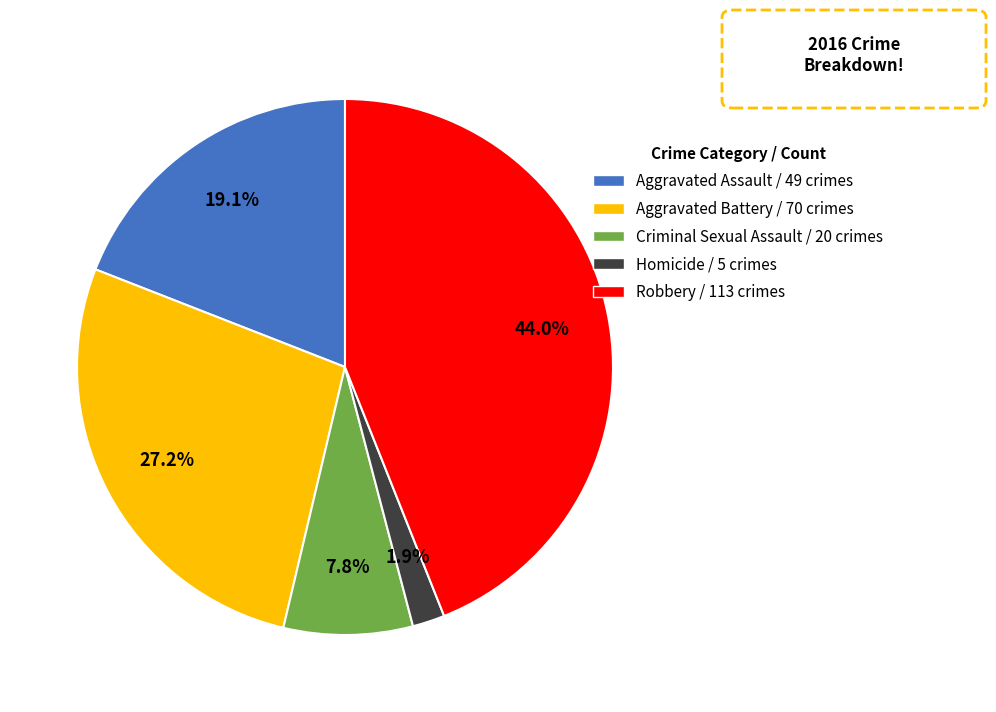

Which slice is the smallest?

Homicide